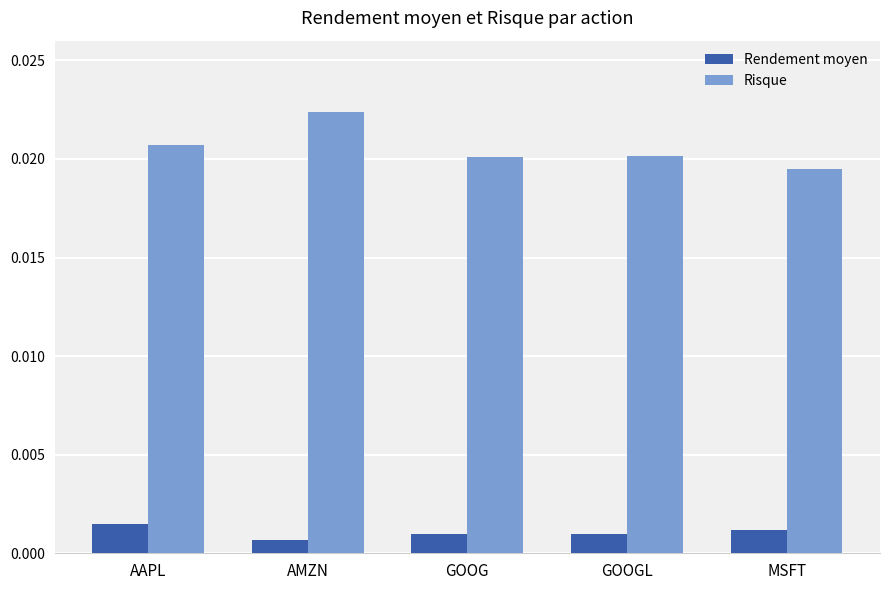

Rank the series at GOOG from lowest to highest value.

Rendement moyen, Risque